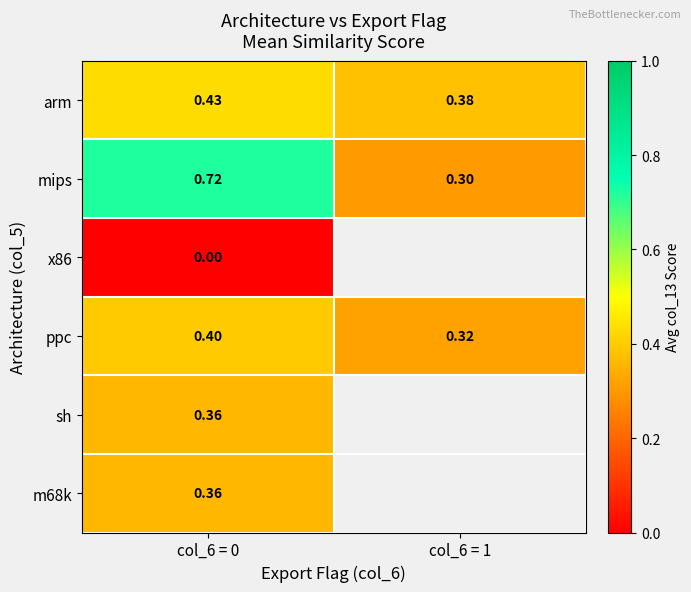

How many data points does each series have?

2